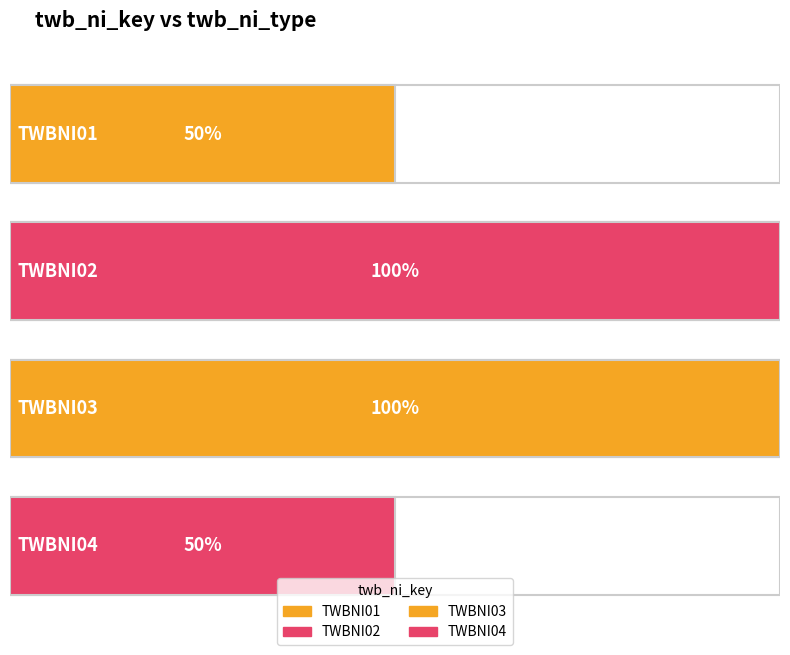

Rank the categories by value from highest to lowest.

TWBNI02, TWBNI03, TWBNI01, TWBNI04